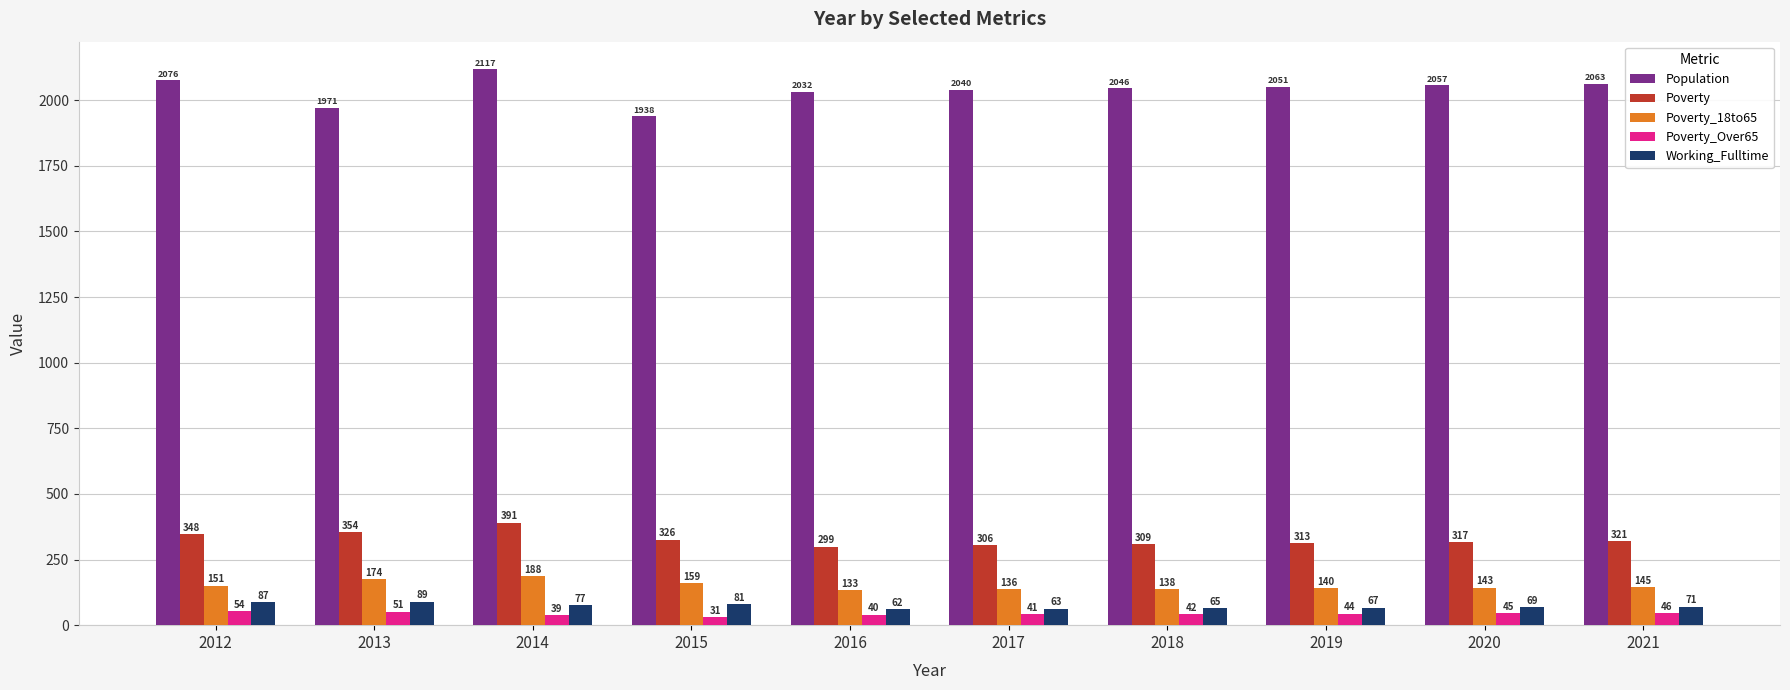

What is the difference between the maximum and second lowest values in the Working_Fulltime series?

26